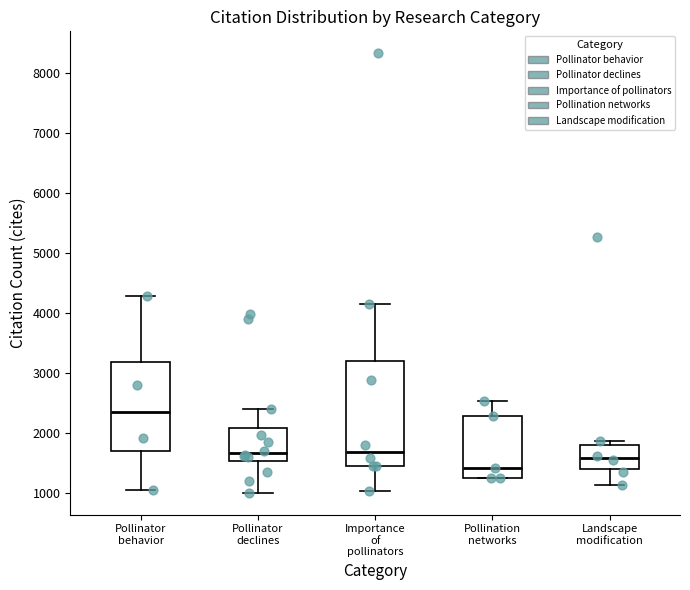

Where does the upper whisker of the box for Pollination networks end on the y-axis? The values are not printed on the chart, so give them approximately, as read against the axis.

2500